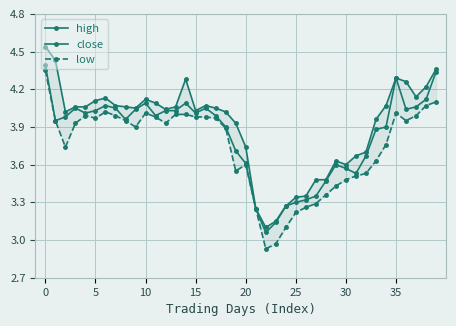

The close series shows 4.5 at 23. True or false?

False